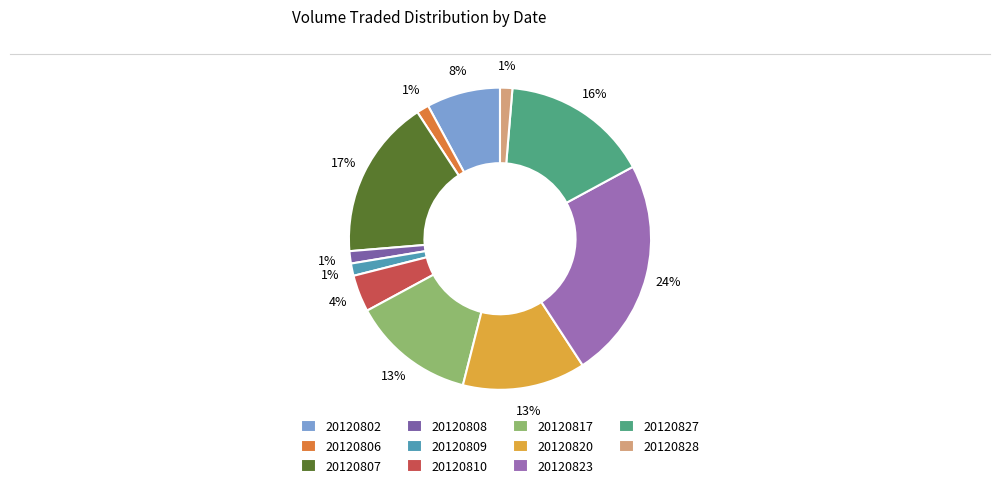

Approximately how many times larger is the value at 20120810 compared to 20120802?

0.5